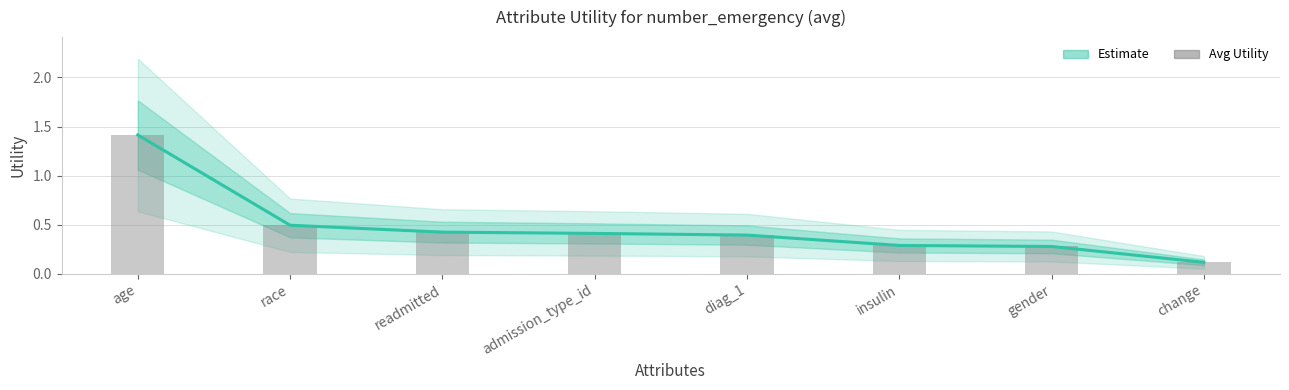

Is it true that Utility equals 0.4 at readmitted?

True